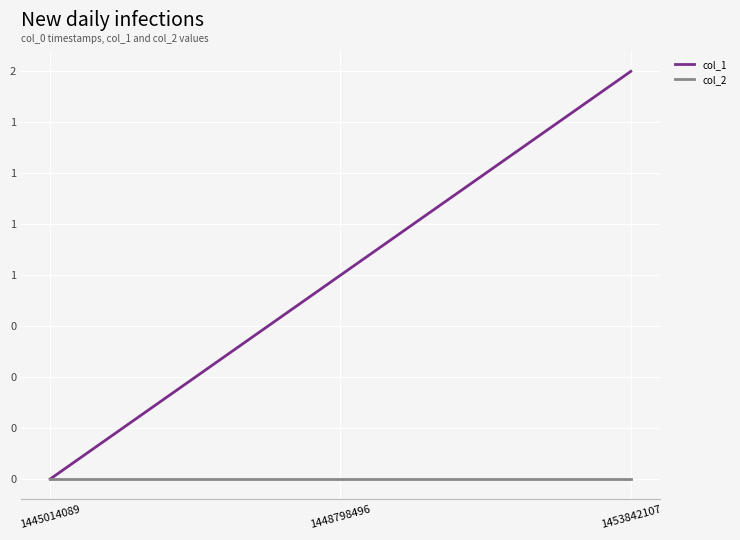

Reading left to right, transcribe all the data shown in this chart.

col_1: 0	1	2
col_2: 0	0	0